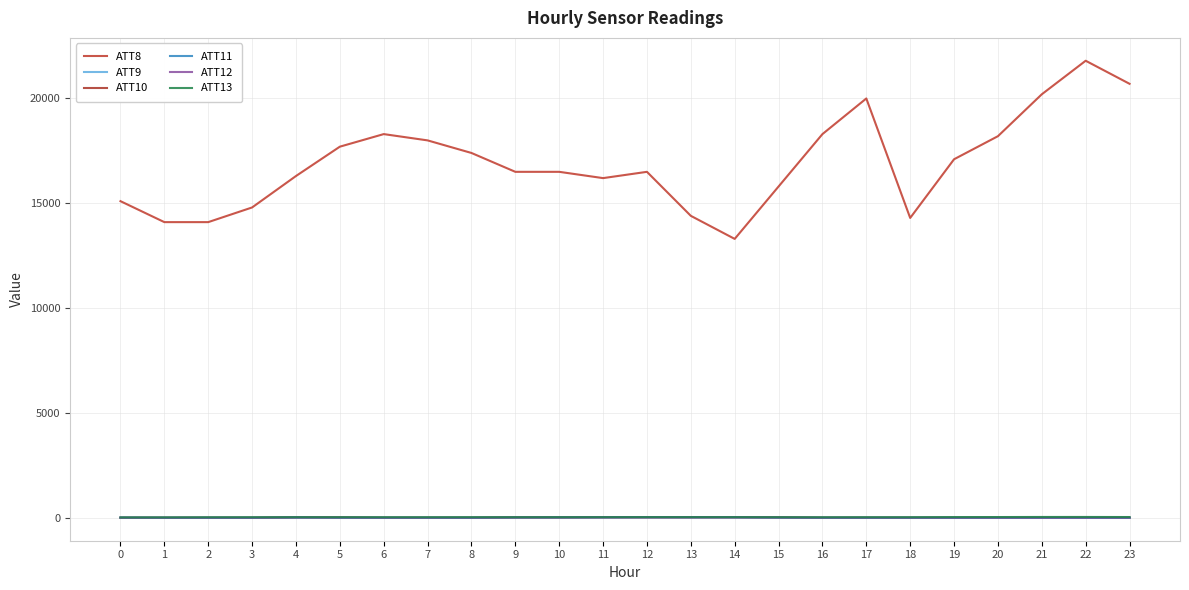

Which series ends up on top after the final intersection of ATT11 and ATT9?

ATT11